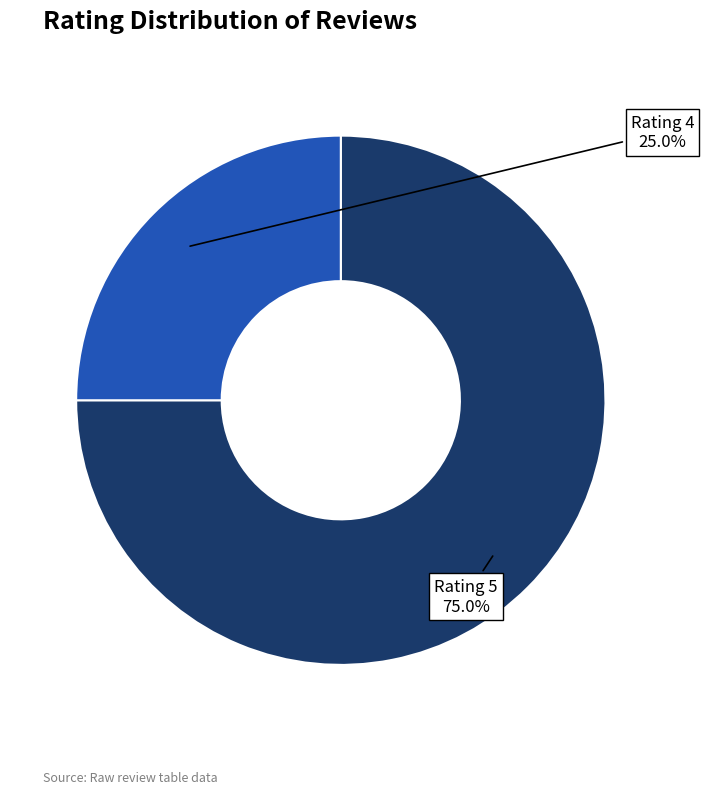

Is there any slice that represents more than half of the pie?

Yes